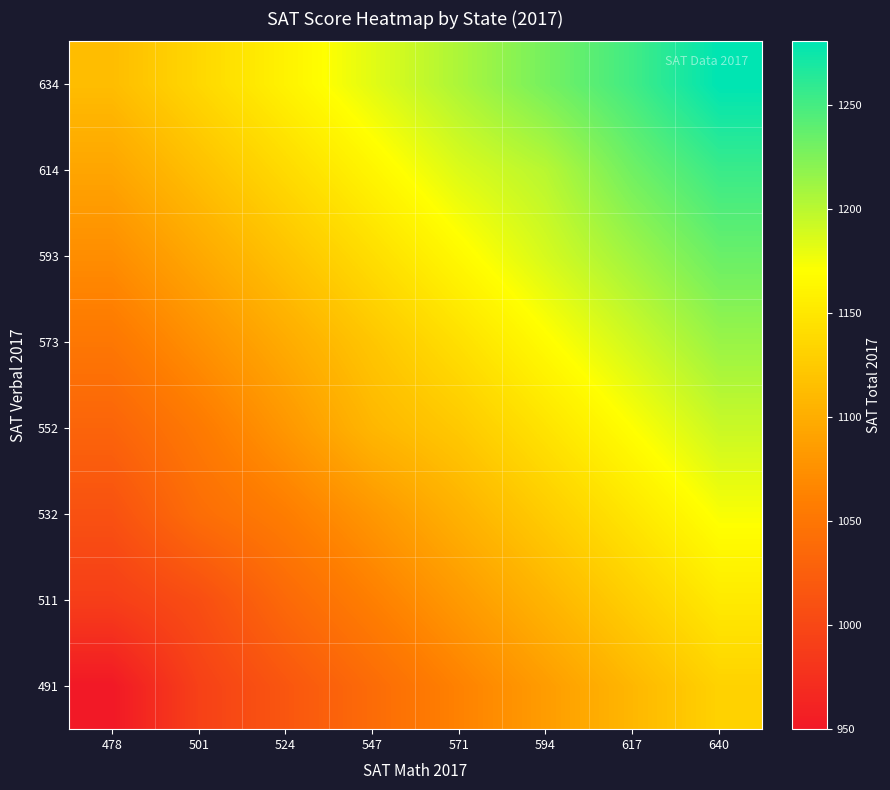

At which category is the sum across all series the highest?

640